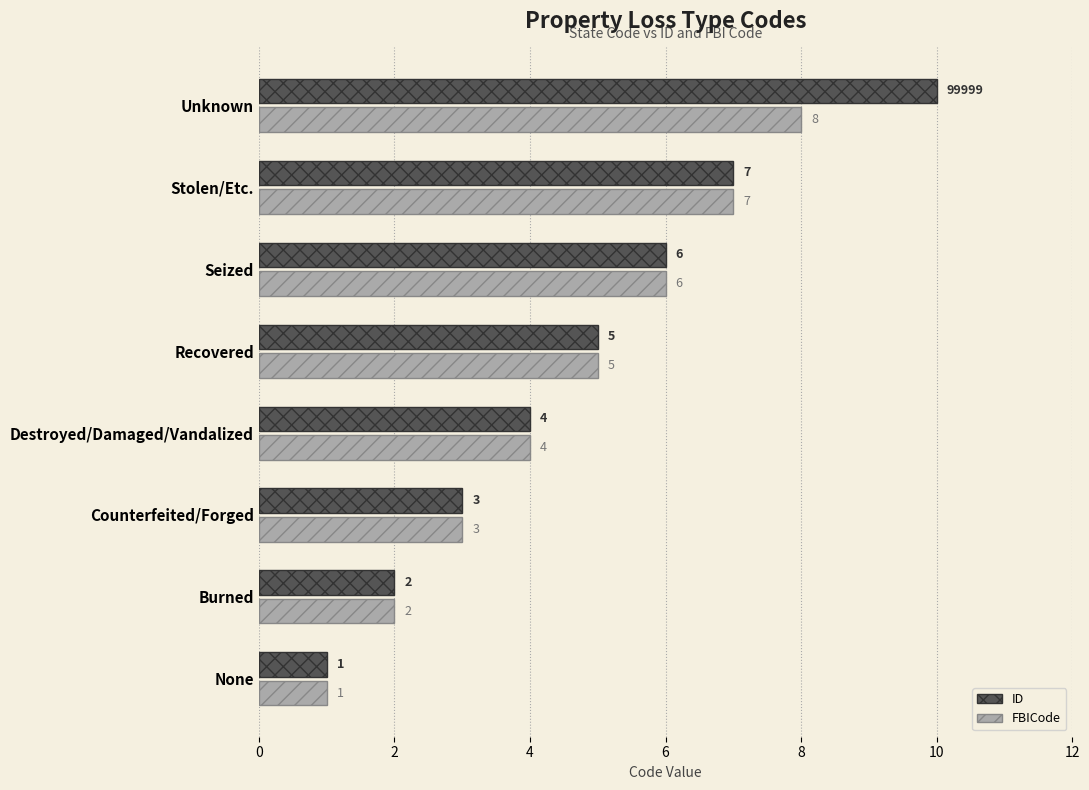

What is the difference between the second highest and minimum values in the FBICode series?

6